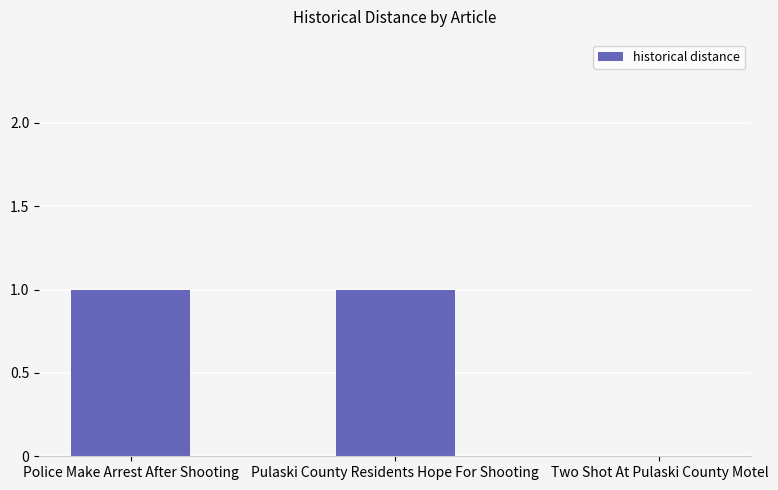

Which has a higher value, Two Shot At Pulaski County Motel or Pulaski County Residents Hope For Shooting?

Pulaski County Residents Hope For Shooting